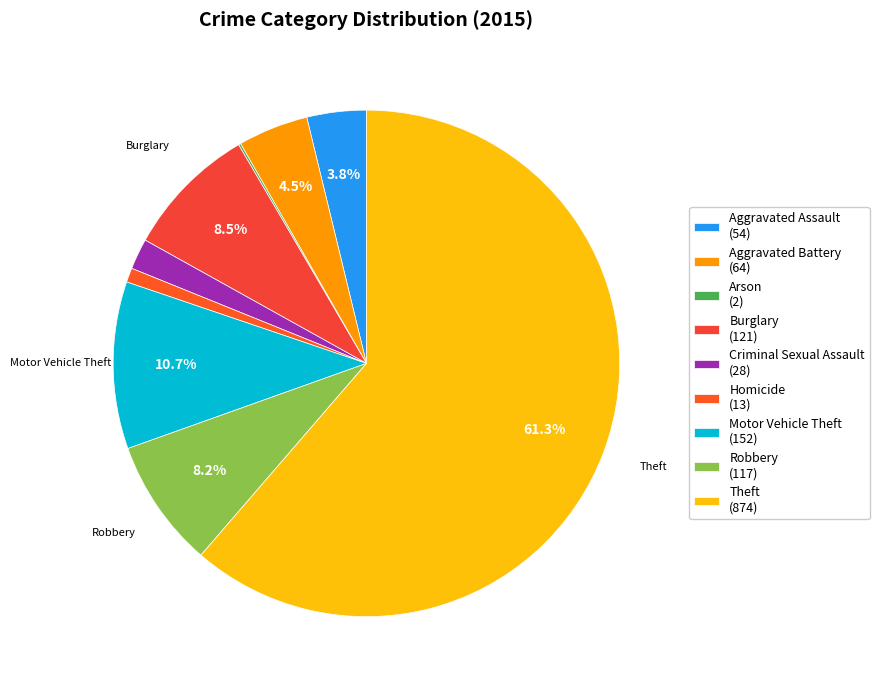

How many slices are in this pie chart?

9